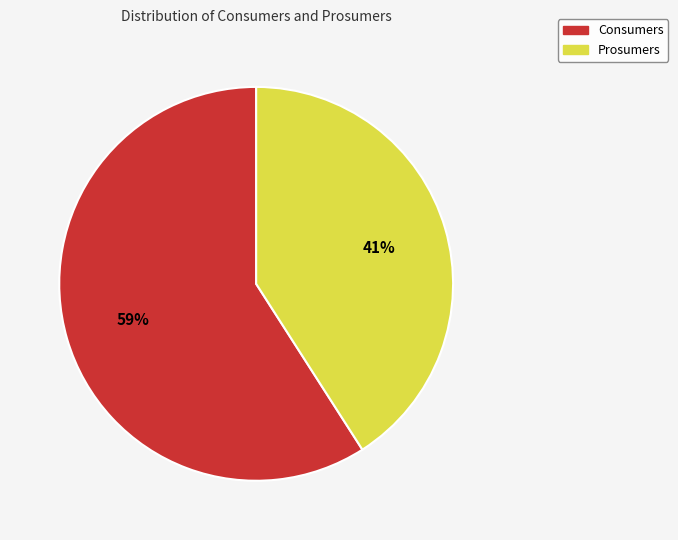

Approximately how many times larger is the value at Prosumers compared to Consumers?

0.7